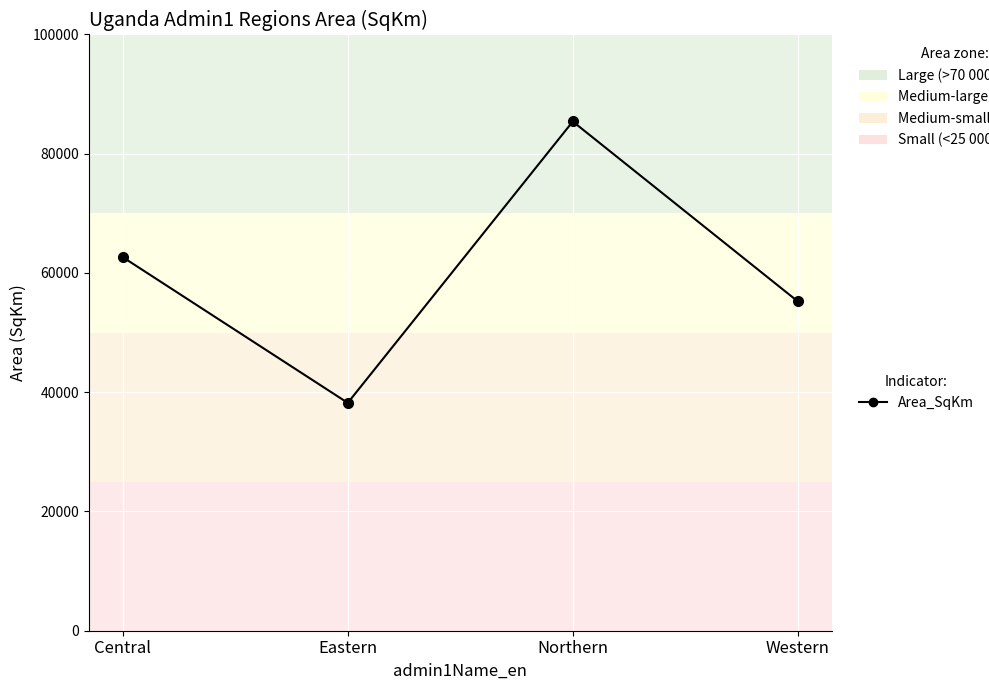

What is the value of the 2nd point from the left?

38214.0